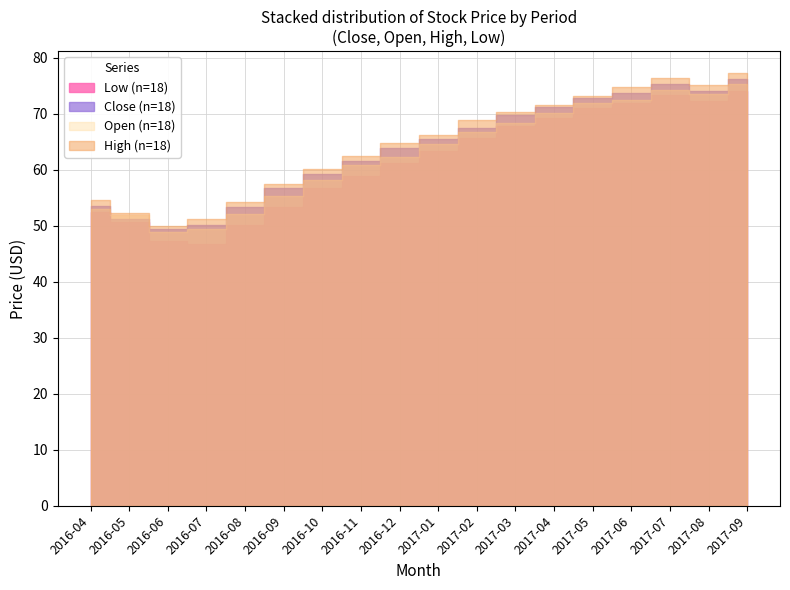

What value does the Open series have at 14?

72.5